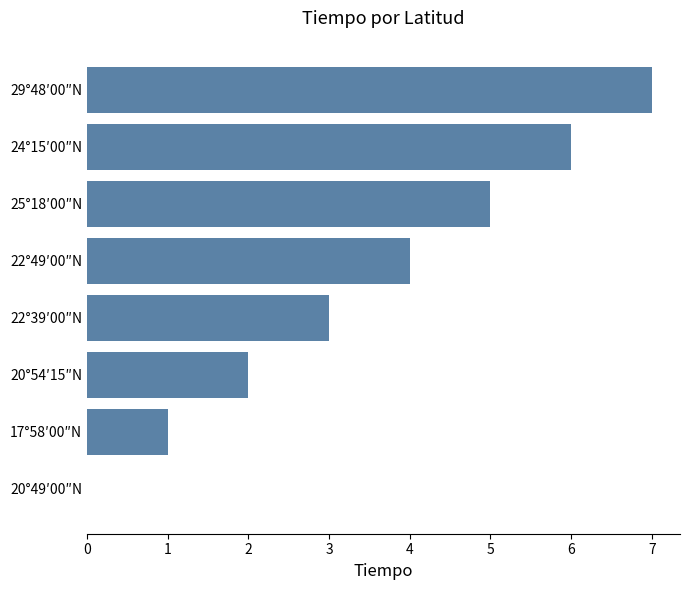

The chart shows a value of 2 at 20°54′15″N. True or false?

True